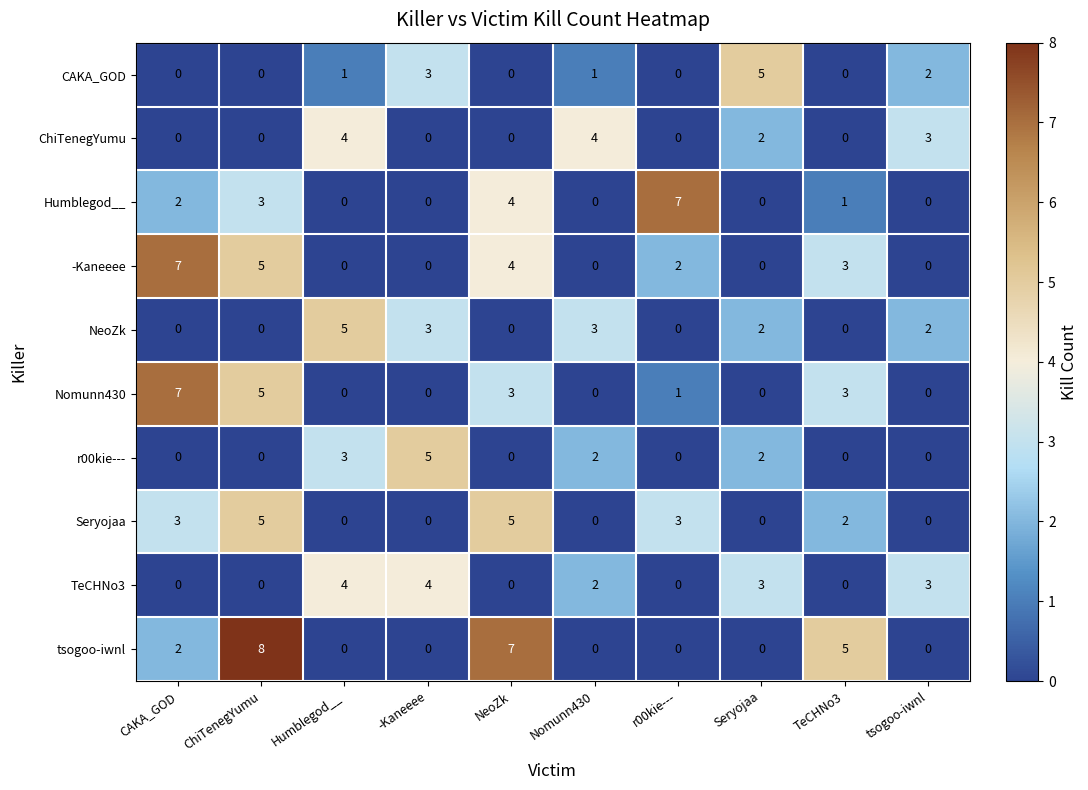

The value of tsogoo-iwnl at tsogoo-iwnl is -4. True or false?

False